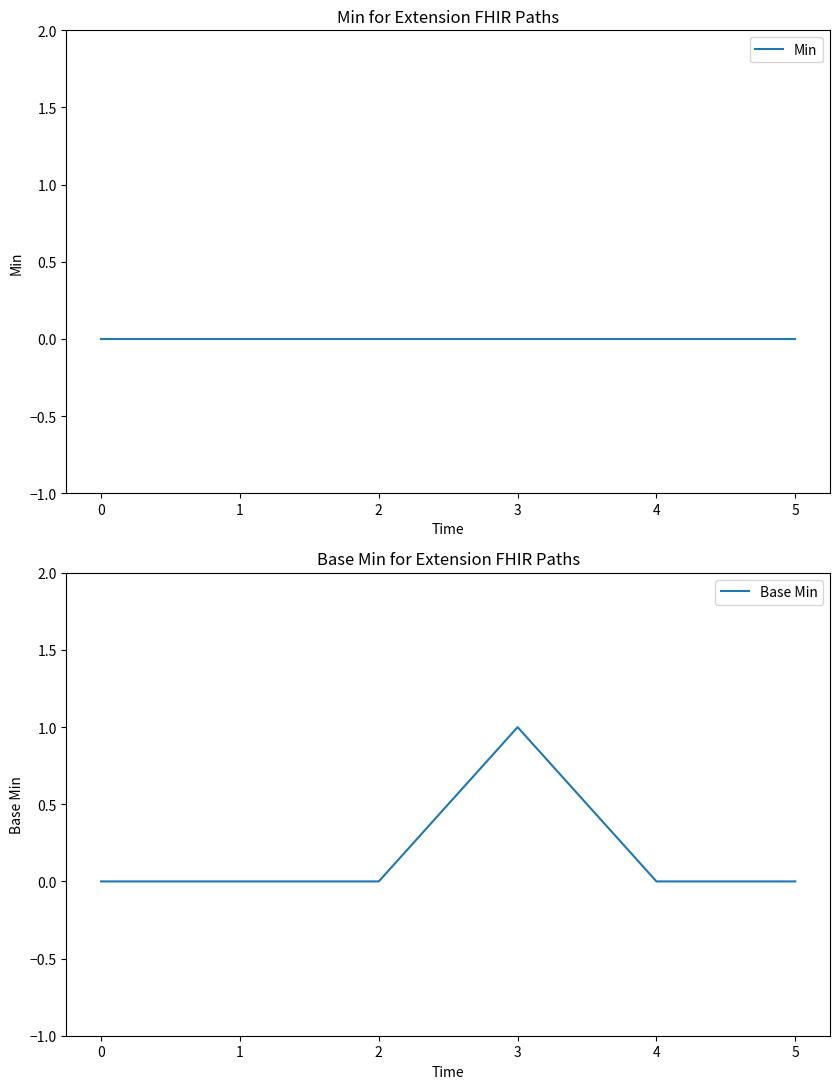

Rank the series at 5 from lowest to highest value.

Min, Base Min